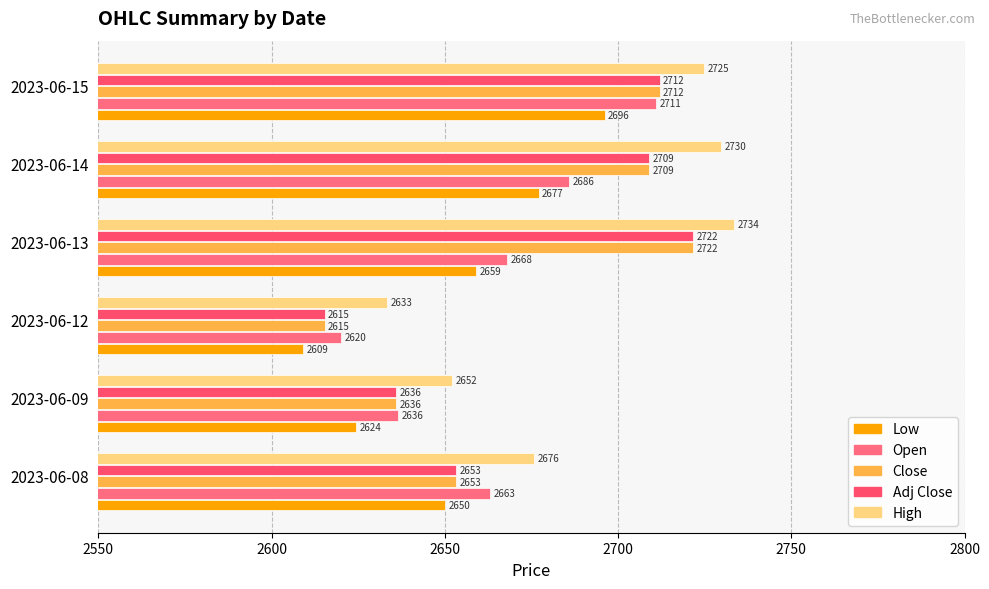

Which series has the widest spread of values?

Close